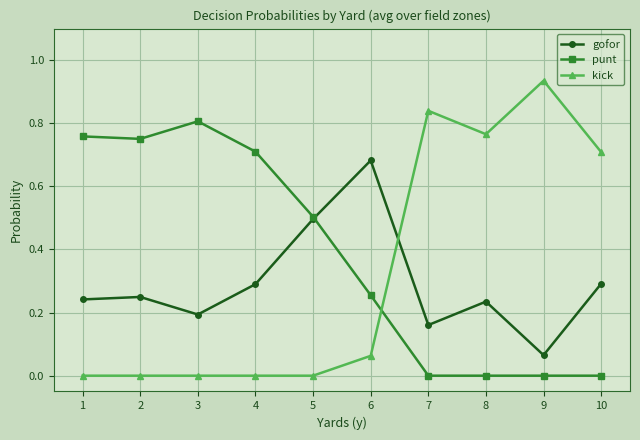

How many interior local valleys does the gofor series have?

3